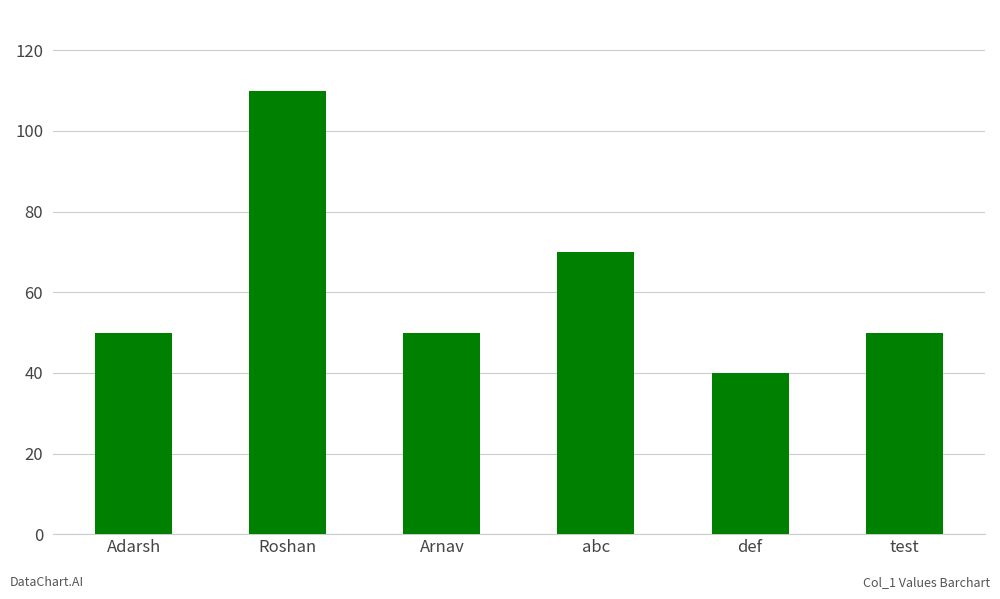

What is the difference between the values at Arnav and def?

10